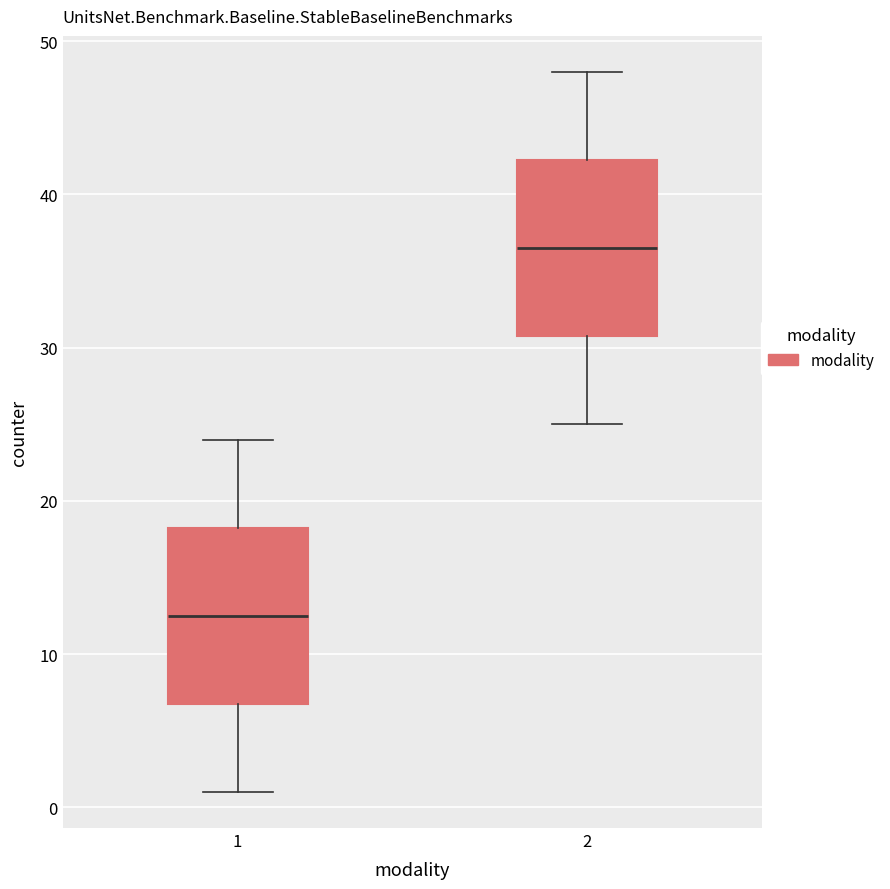

Reading left to right, transcribe this box plot: for each box, give where its median line is, the range the box spans, and where its two whiskers end, as read against the y-axis. The values are not printed on the chart, so give them approximately, as read against the axis.

1: median 13, box 7 to 18, whiskers 1 to 24
2: median 37, box 31 to 42, whiskers 25 to 48